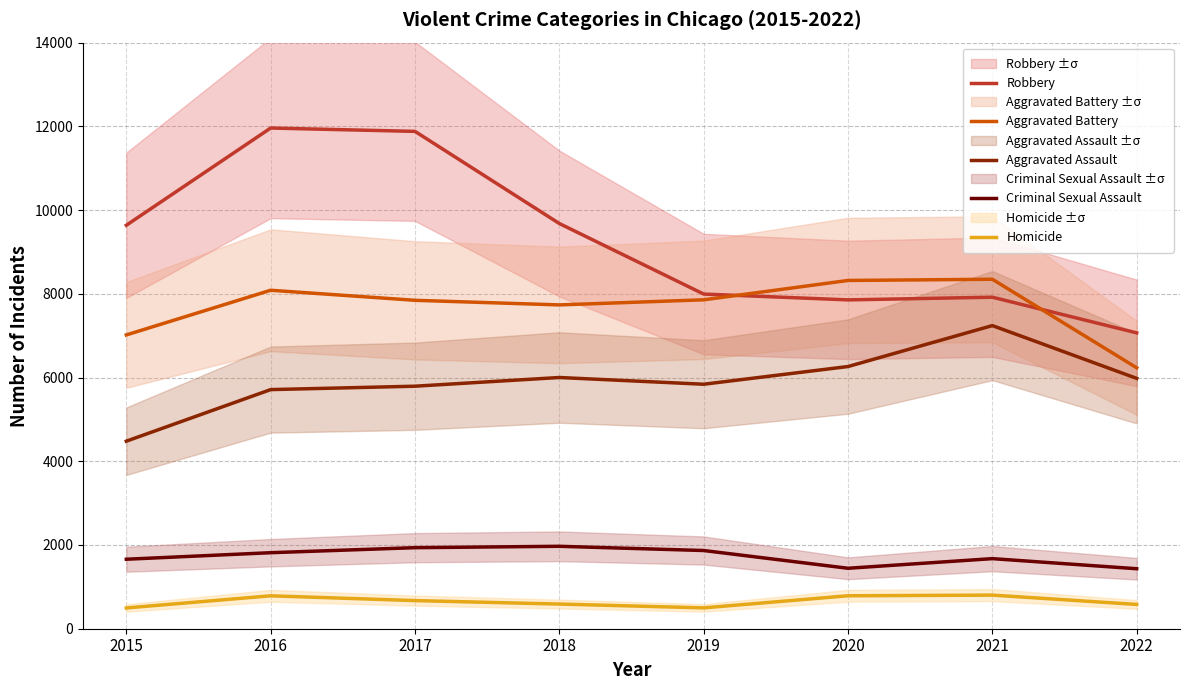

Which series has the largest range (max minus min)?

Robbery